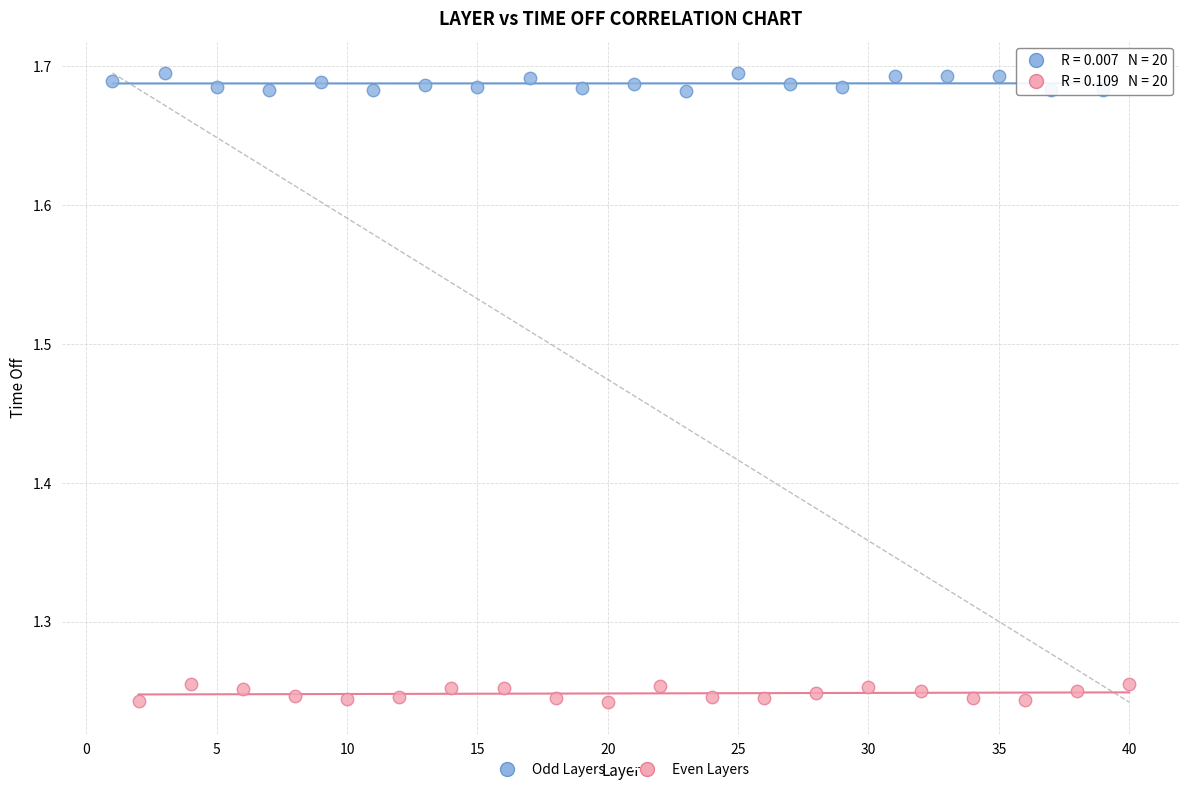

Which series contains the lowest Y value?

Even Layers